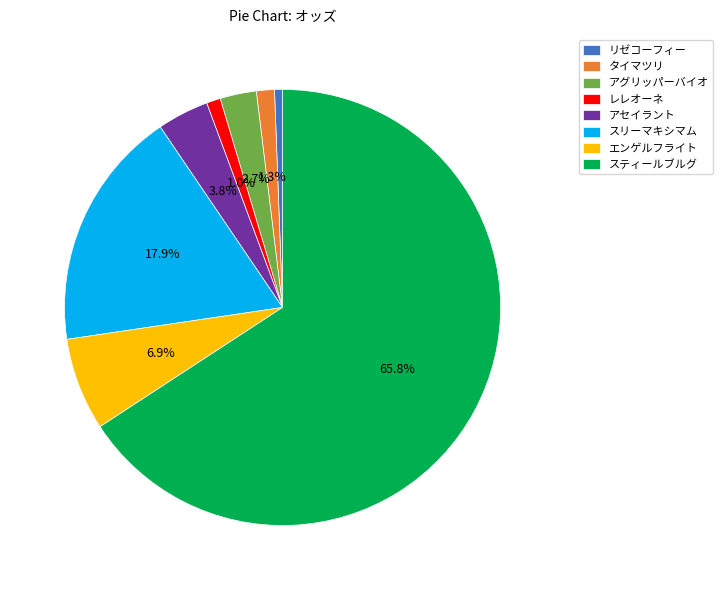

Count the number of slices in the pie.

8